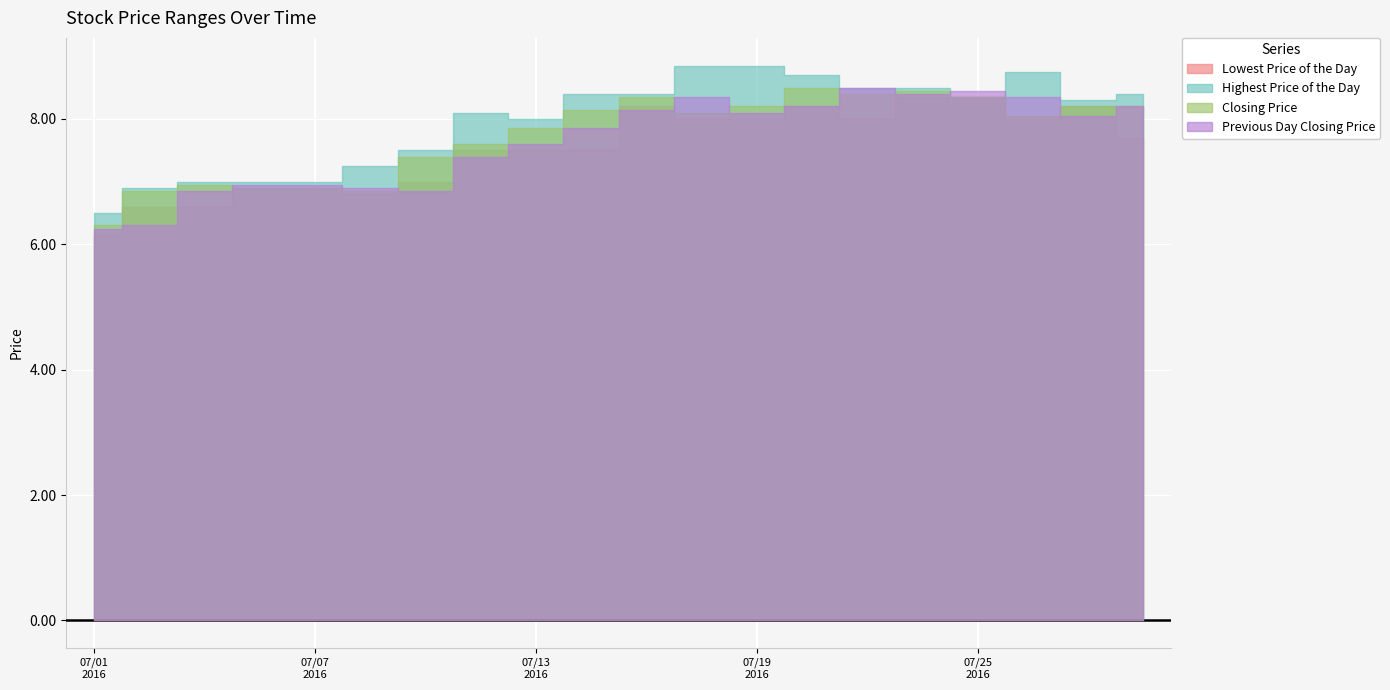

What is the difference between the second highest and minimum values in the Lowest Price of the Day series?

2.2